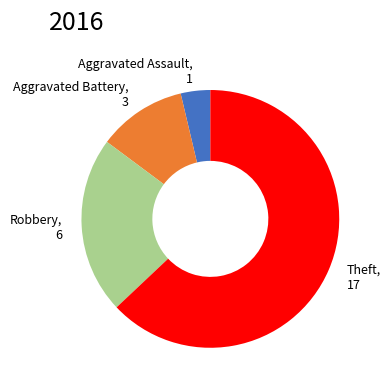

Is the sum of Aggravated Battery and Aggravated Assault greater than half?

No